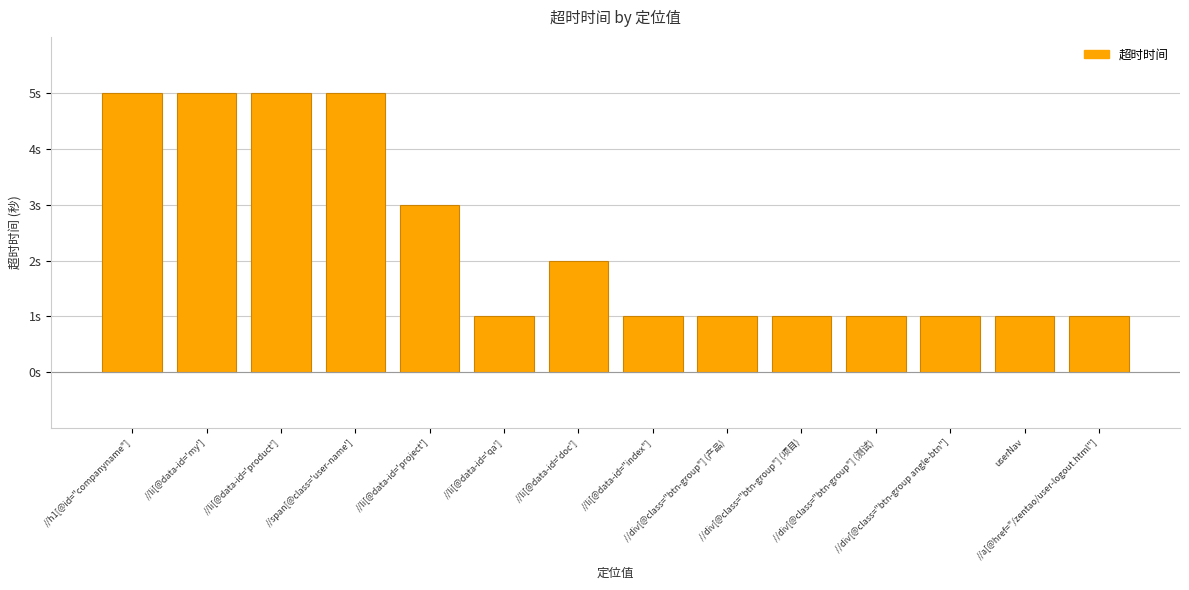

Are the bars horizontal?

No